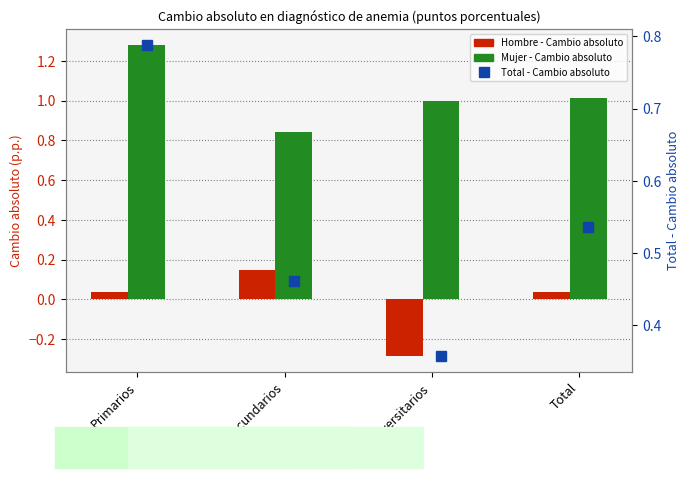

Is the value of Total - Cambio absoluto at Primarios greater than the value of Mujer - Cambio absoluto at Primarios?

No